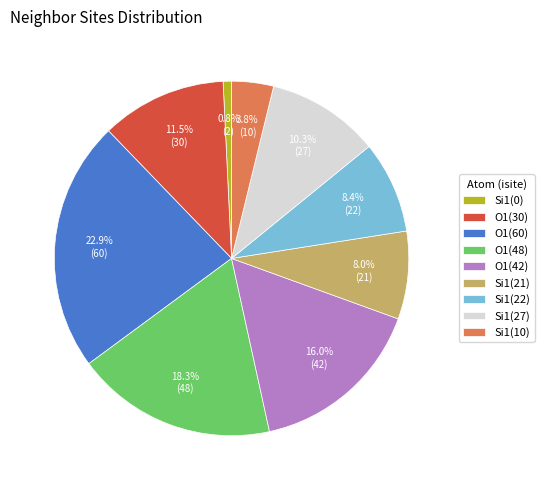

What portion of the pie excludes O1(42)?

84.0%